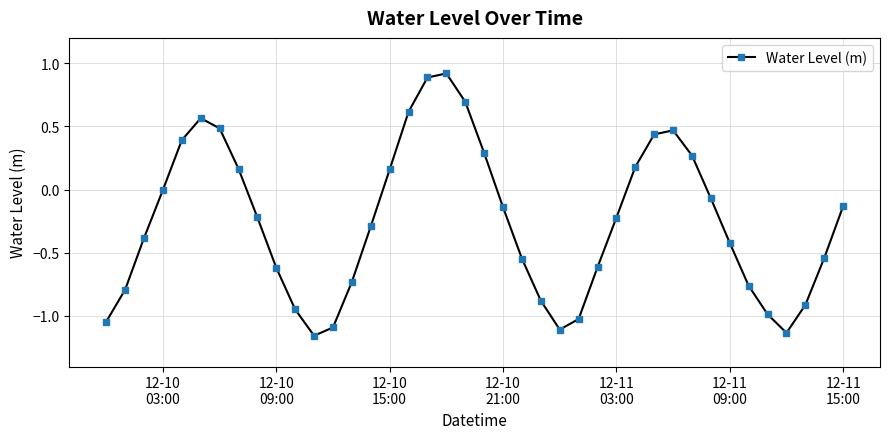

What is the maximum value shown in the chart?

0.9